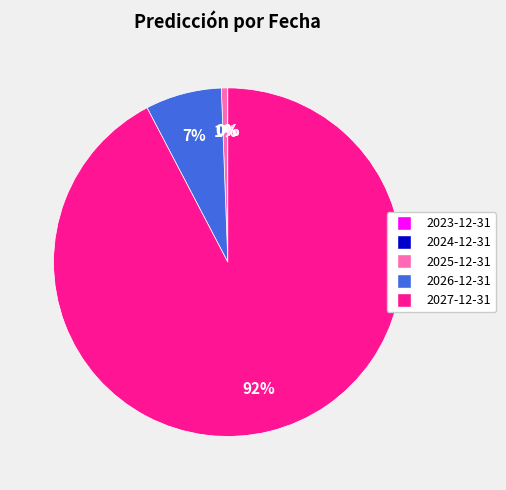

Between 2026-12-31 and 2025-12-31, which is larger?

2026-12-31